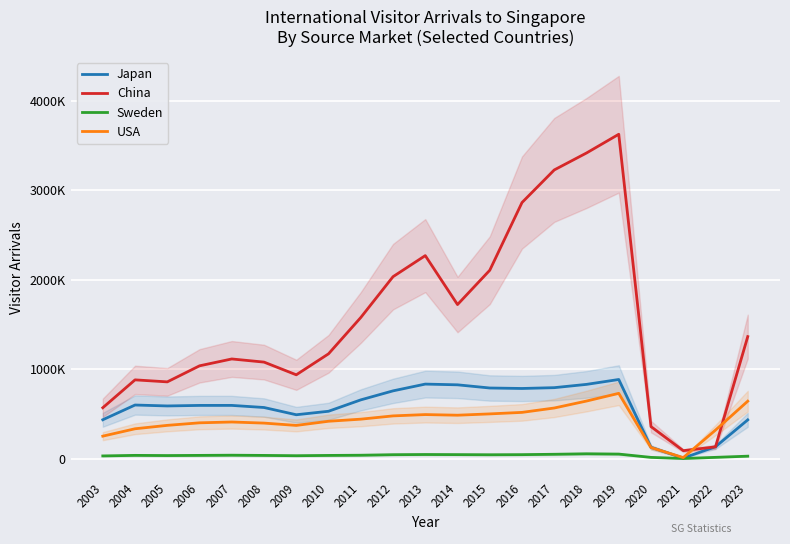

At how many categories does at least one series exceed 145441?

20